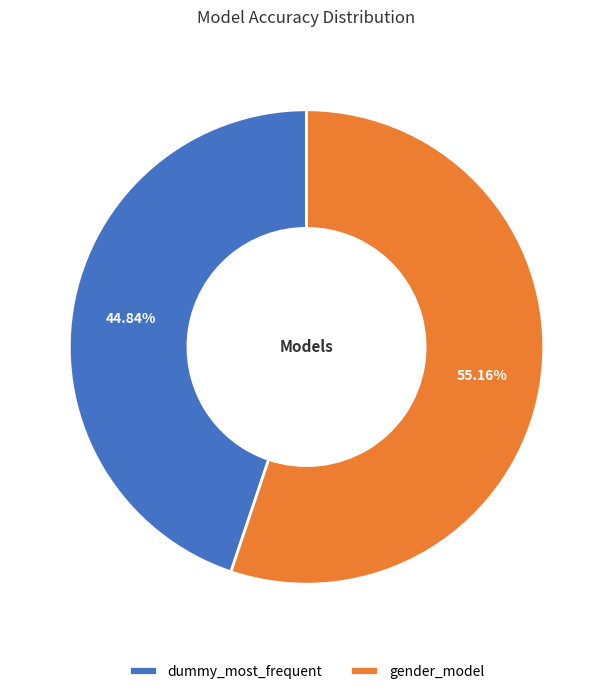

What is the largest slice in the pie chart?

gender_model